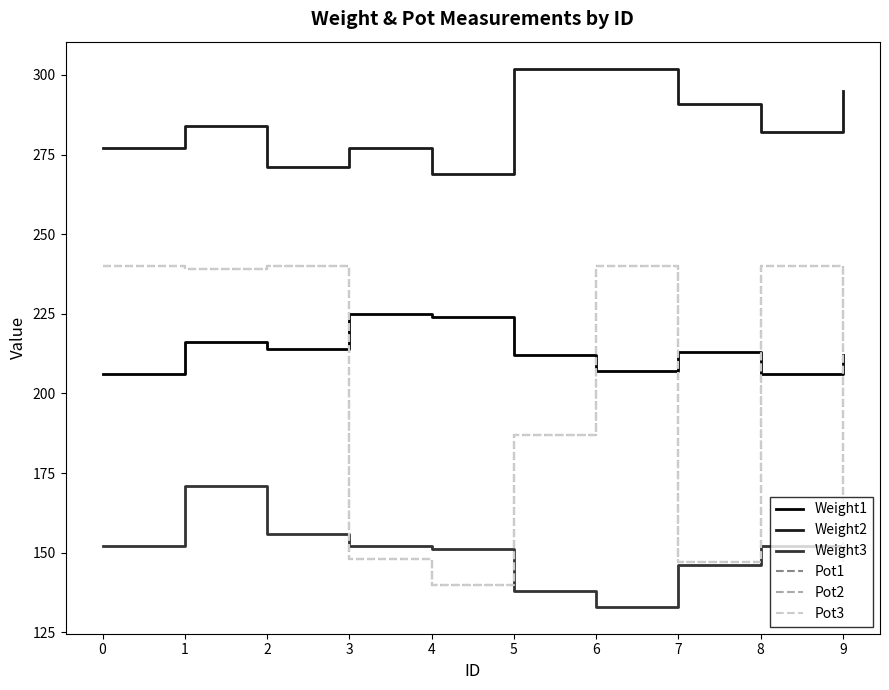

At which label is Weight1 closest to 215?

1